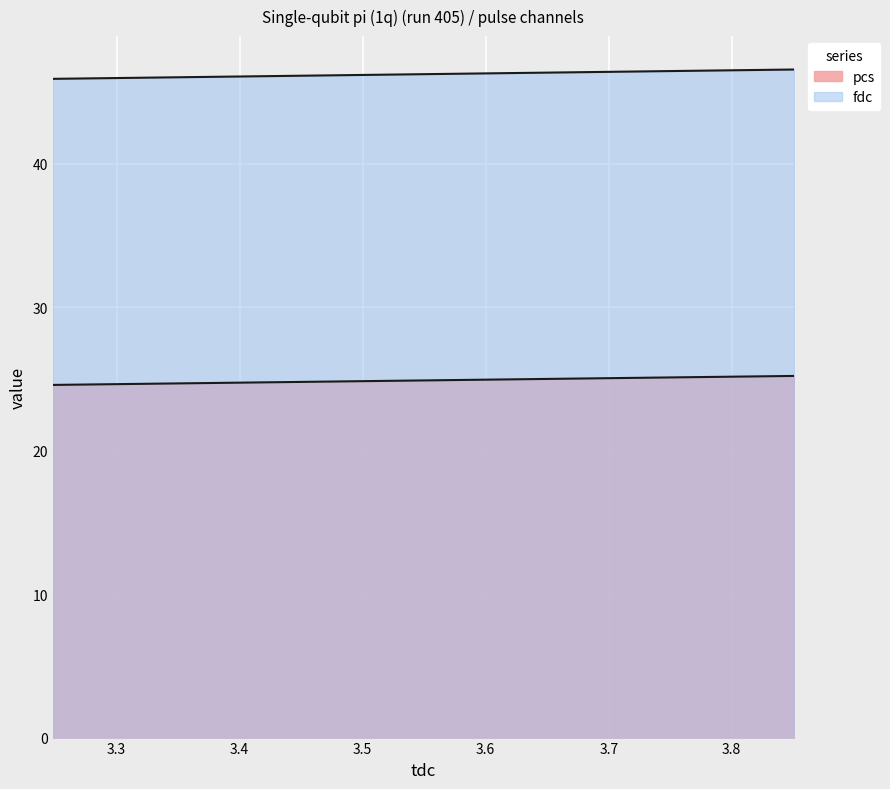

What are all the series names shown in the legend?

pcs, fdc